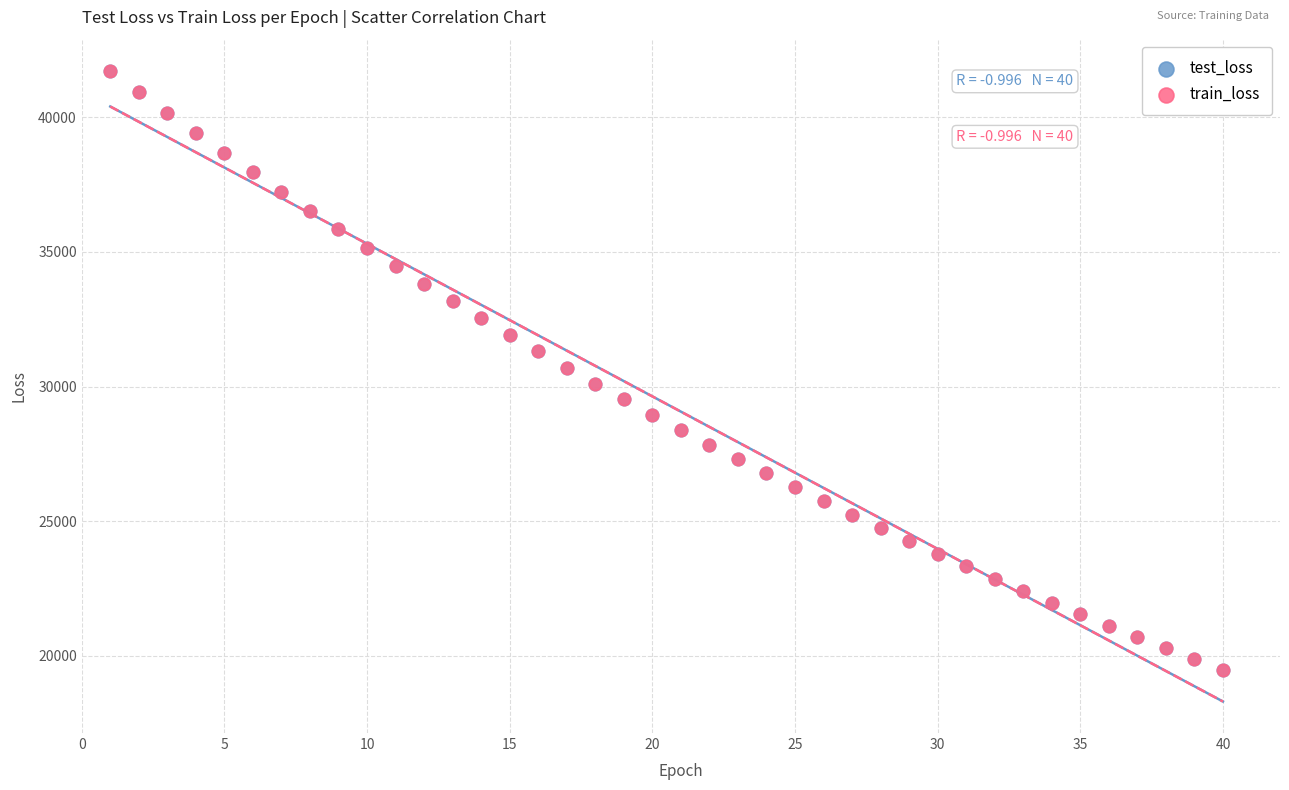

What are all the series names shown in the legend?

test_loss, train_loss